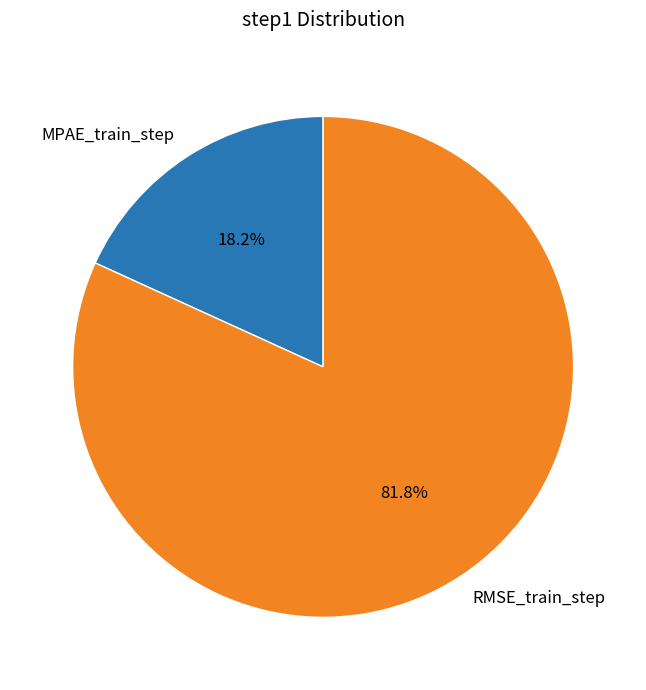

Is MPAE_train_step the majority of the pie?

No